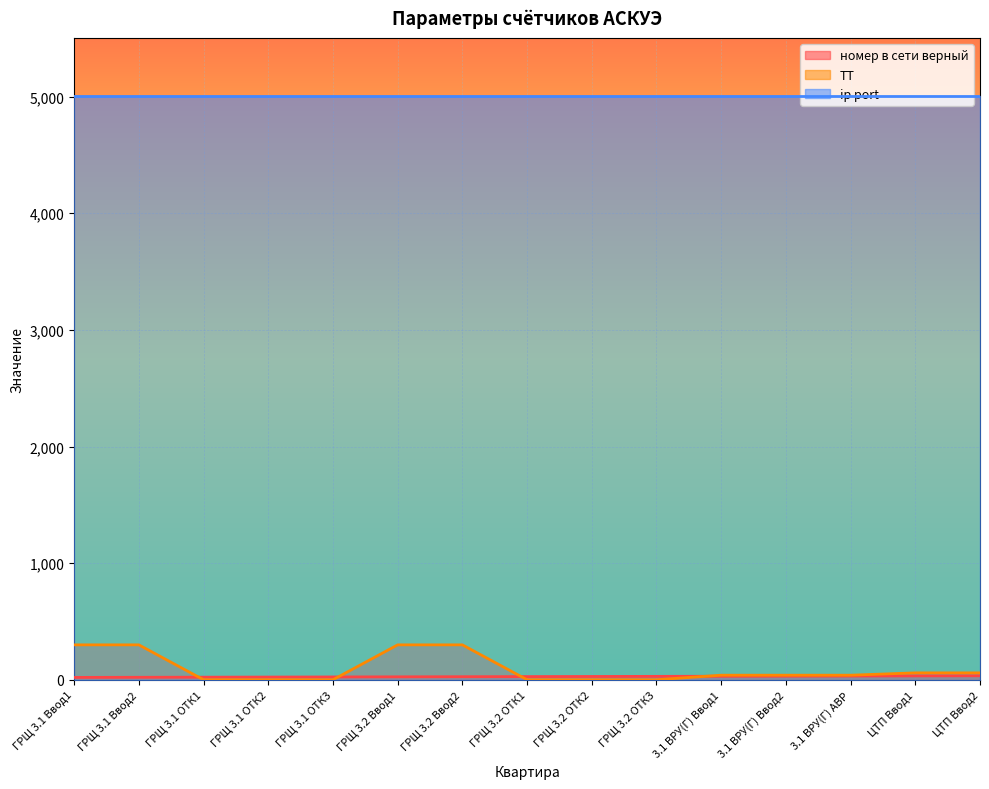

What is the sum of the ТТ values at 3.1 ВРУ(Г) АВР and ГРЩ 3.2 ОТК3?

41